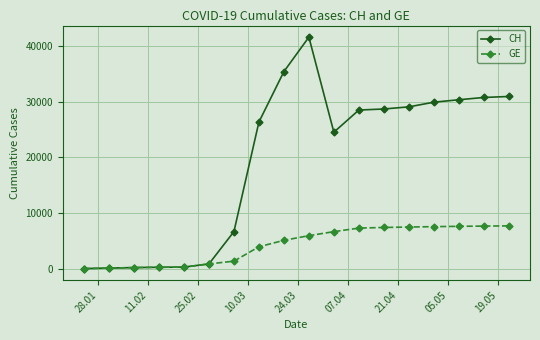

Which series has the widest spread of values?

CH